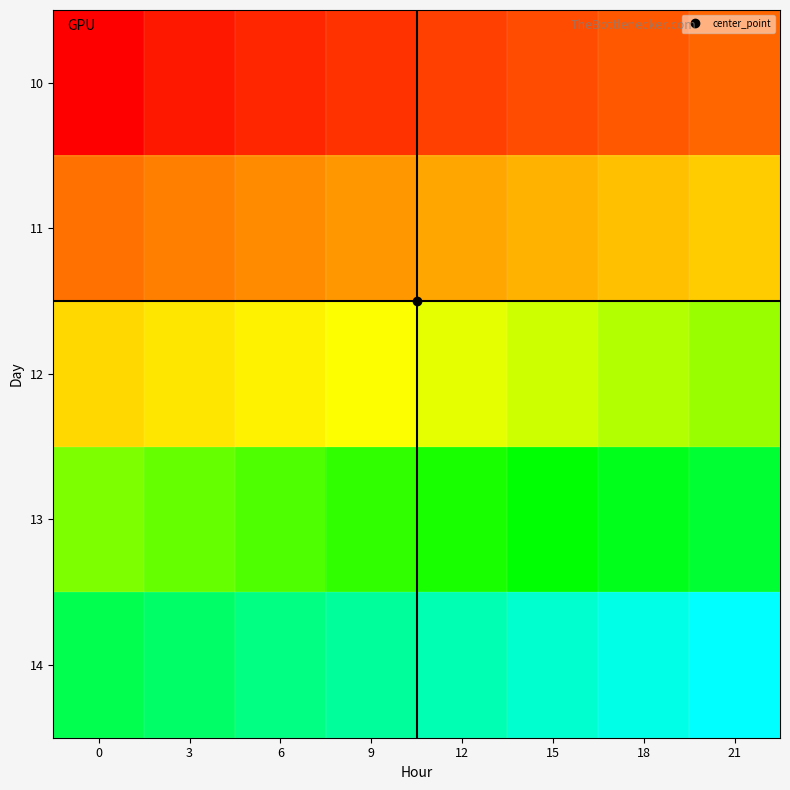

How many series are shown in this chart?

5